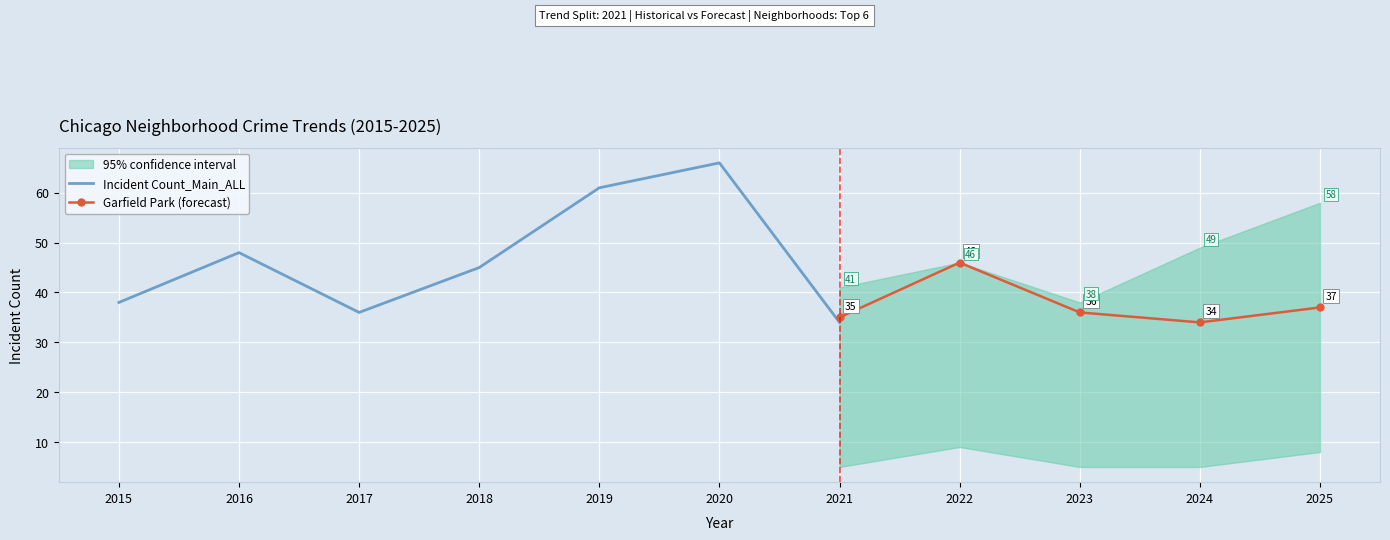

What is the value of the Garfield Park point at the 11th from the left?

37